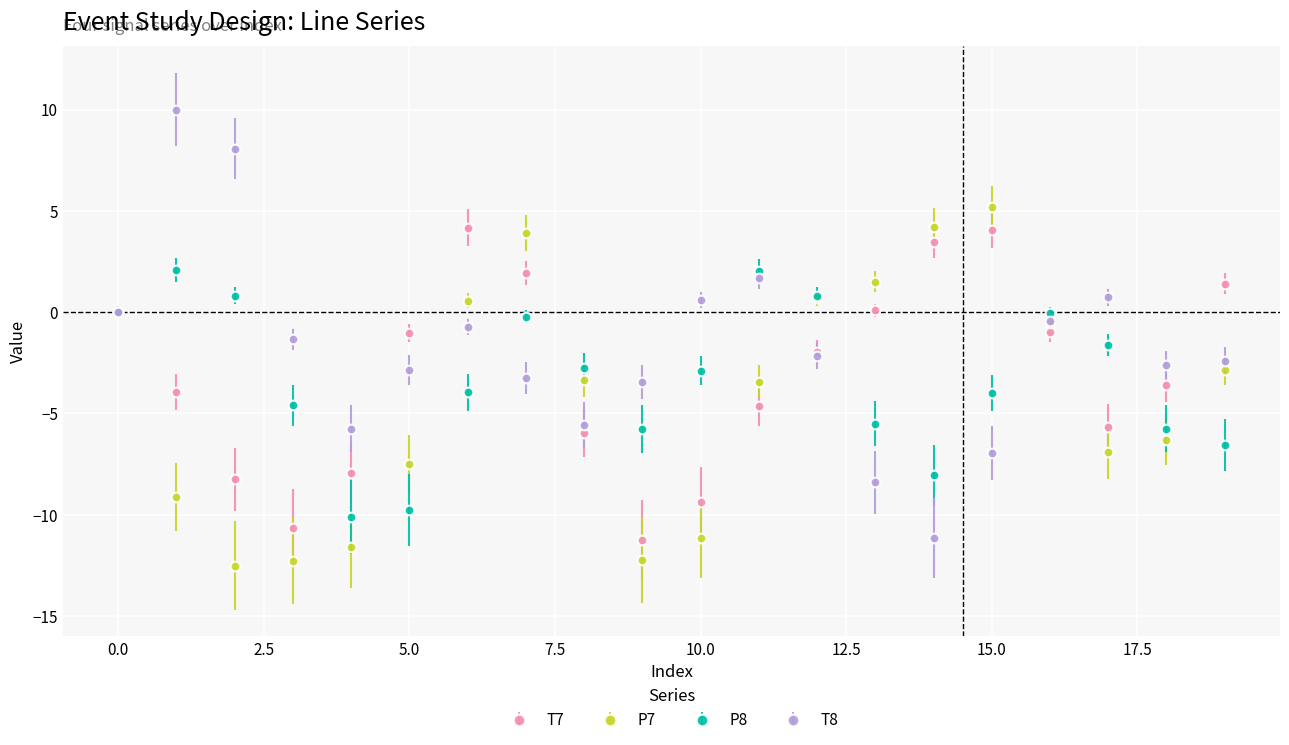

Which series has the largest total across all categories?

T8